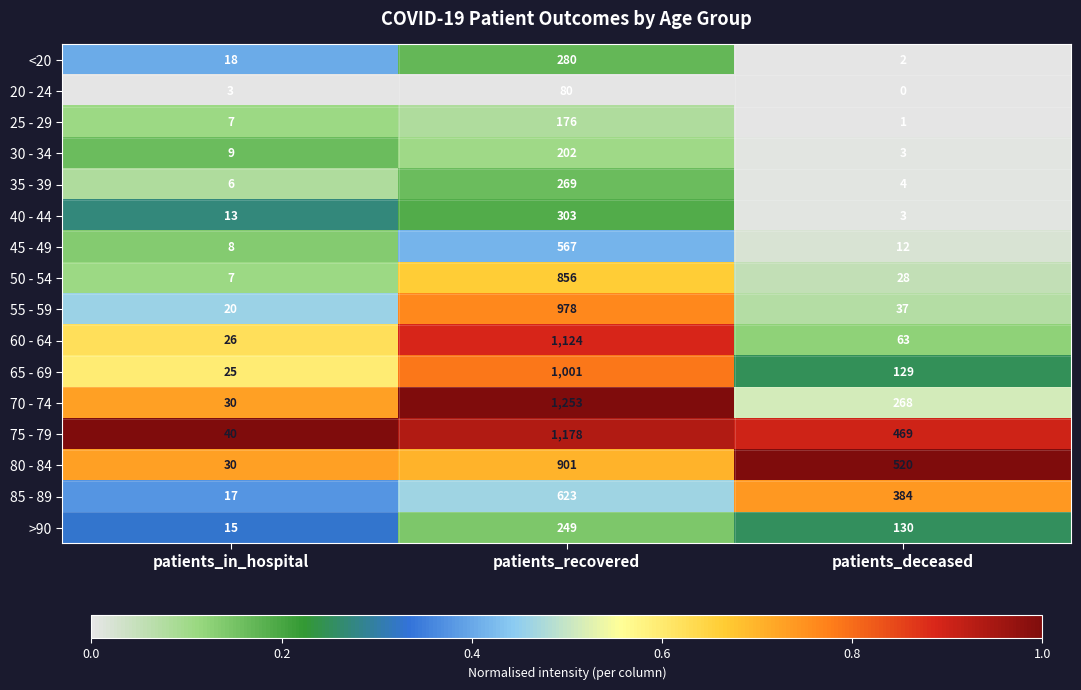

List the series in order of their peak value, lowest first.

20 - 24, 25 - 29, 30 - 34, >90, 35 - 39, <20, 40 - 44, 45 - 49, 85 - 89, 50 - 54, 80 - 84, 55 - 59, 65 - 69, 60 - 64, 75 - 79, 70 - 74